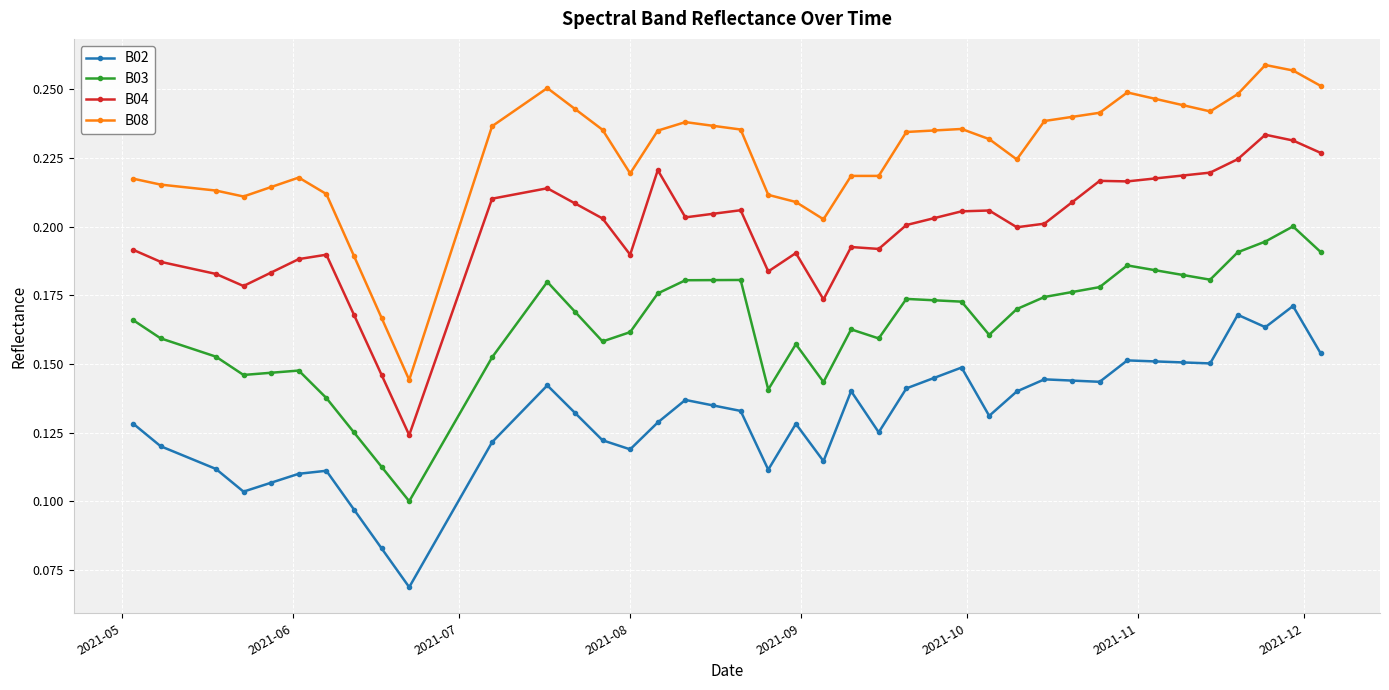

True or false: B02 and B08 cross at least once.

False